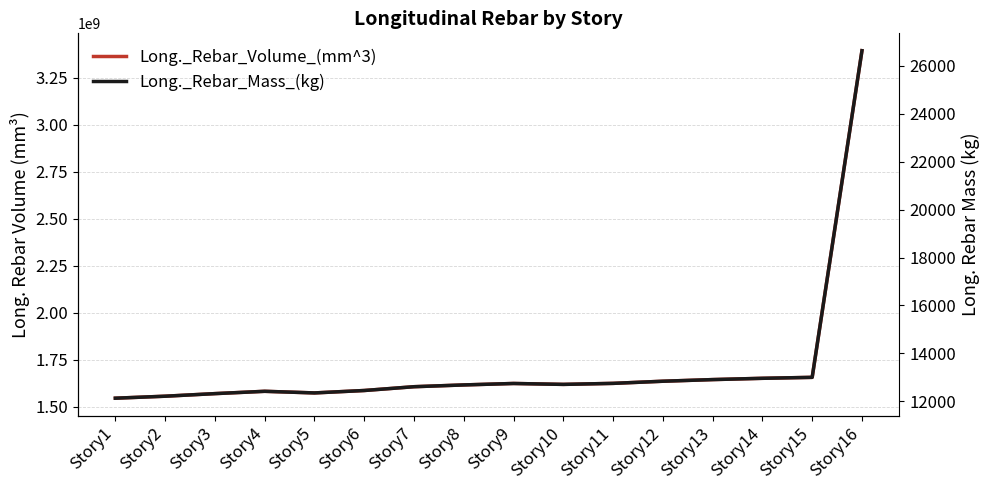

List the labels in order of Long._Rebar_Mass_(kg) value, largest first.

Story16, Story15, Story14, Story13, Story12, Story11, Story9, Story10, Story8, Story7, Story6, Story4, Story5, Story3, Story2, Story1